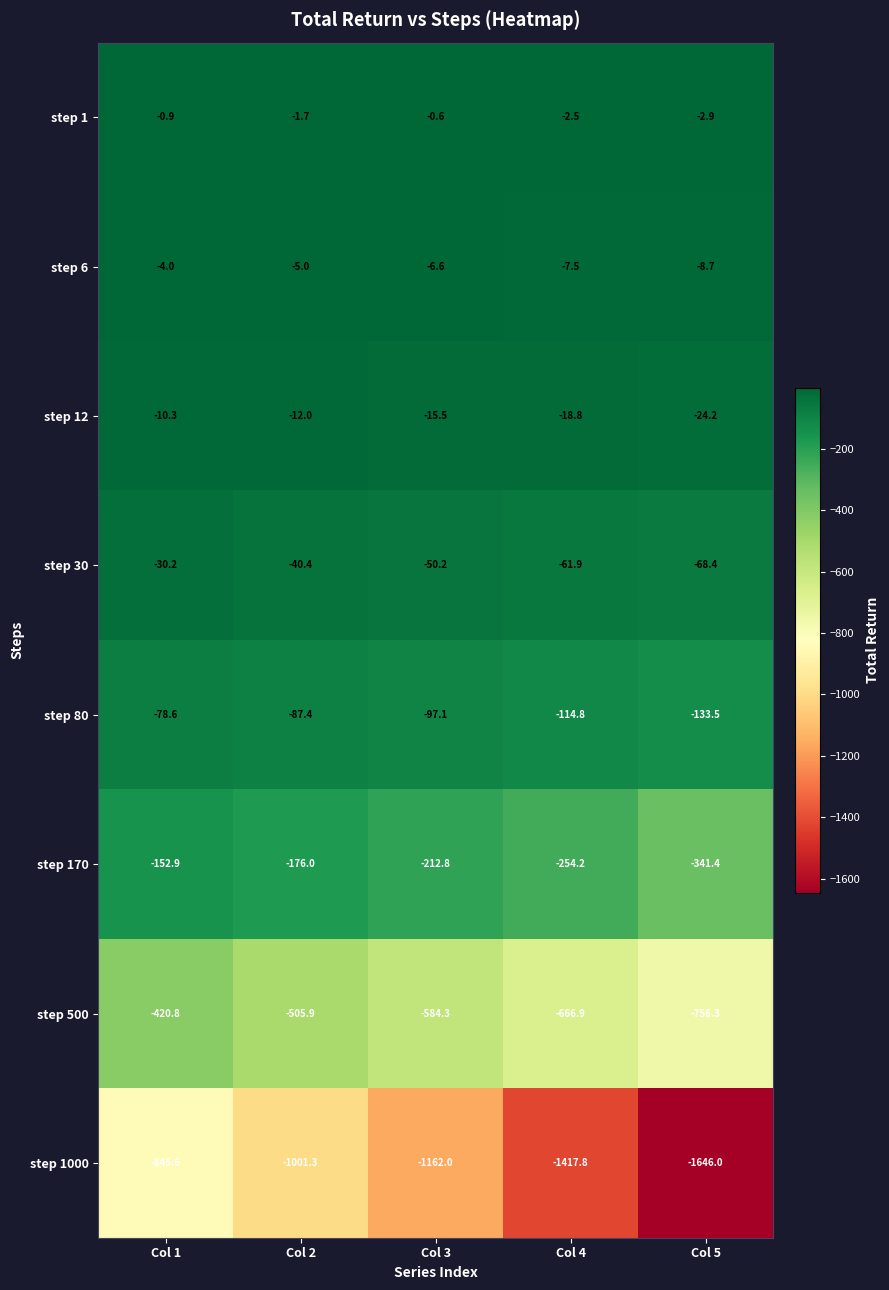

Rank the series at Col 1 from highest to lowest value.

step 1, step 6, step 12, step 30, step 80, step 170, step 500, step 1000